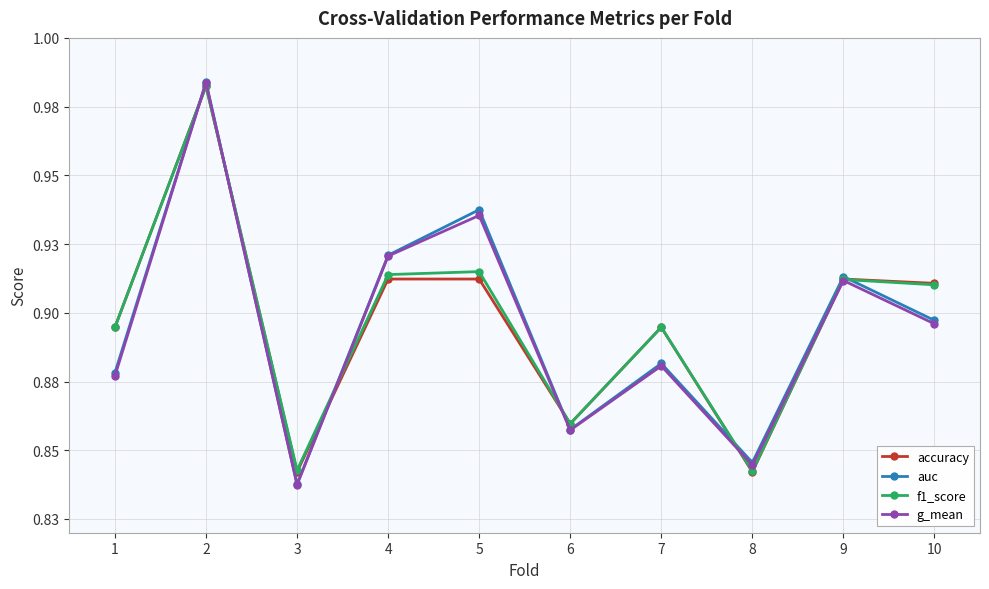

What is the difference between the maximum and second lowest values in the f1_score series?

0.1